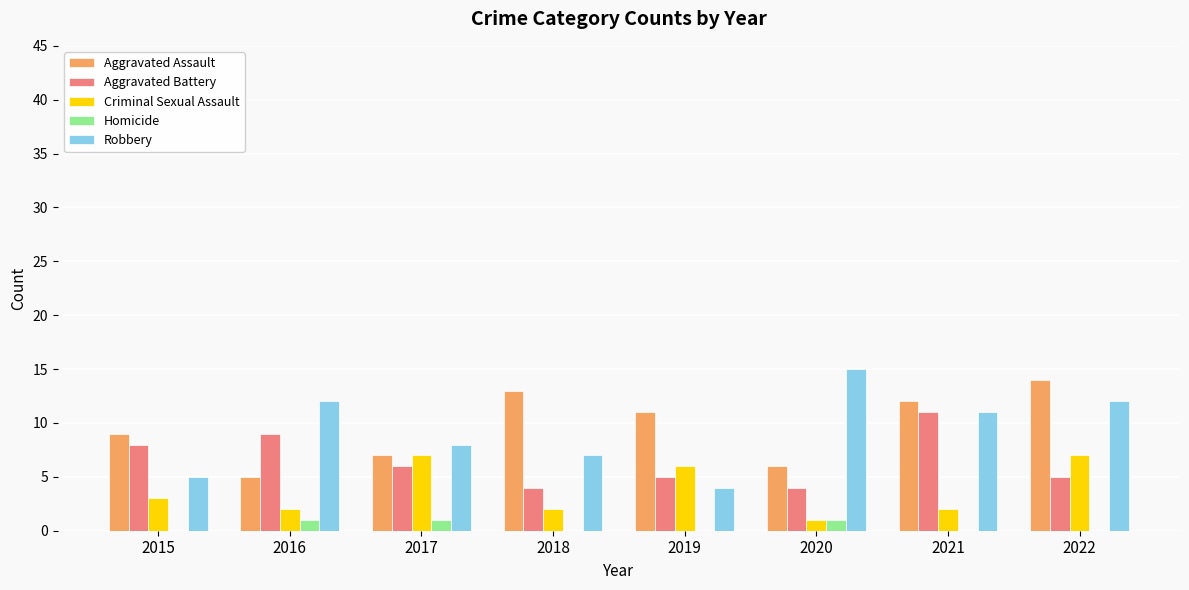

What is the sum of the Robbery values at 2022 and 2015?

17